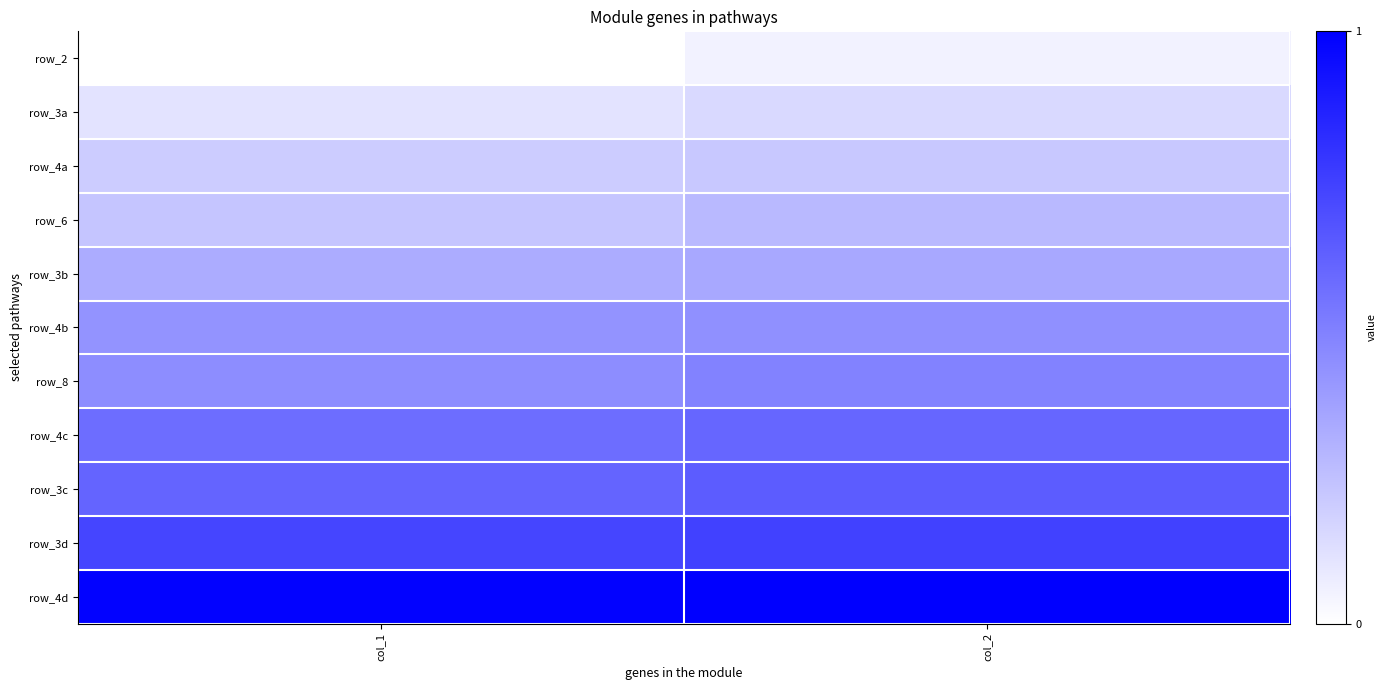

The row_8 series shows 0.9 at col_1. True or false?

False